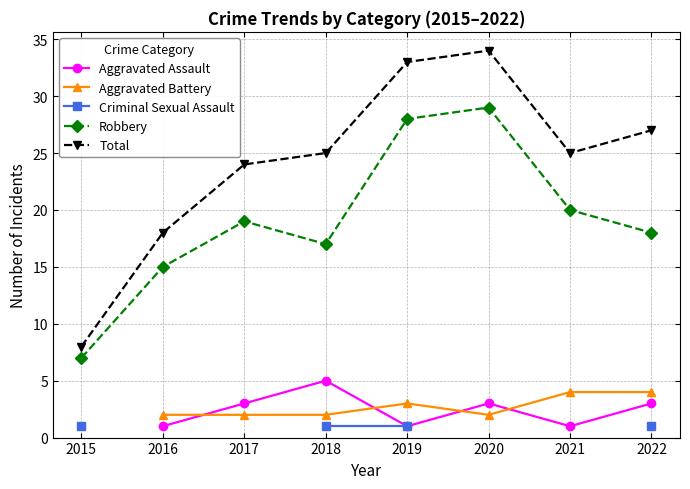

What is the average value of the Robbery series?

19